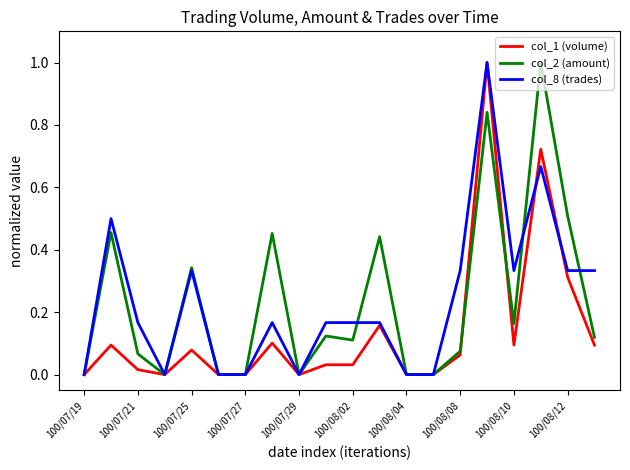

What is the maximum value shown in the chart?

1.0